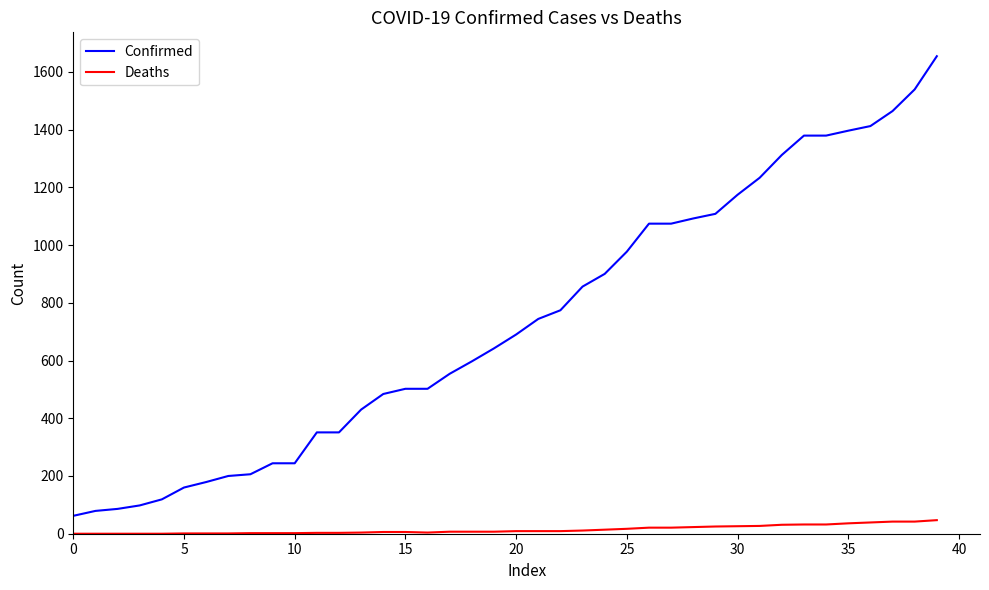

True or false: Confirmed and Deaths cross at least once.

False